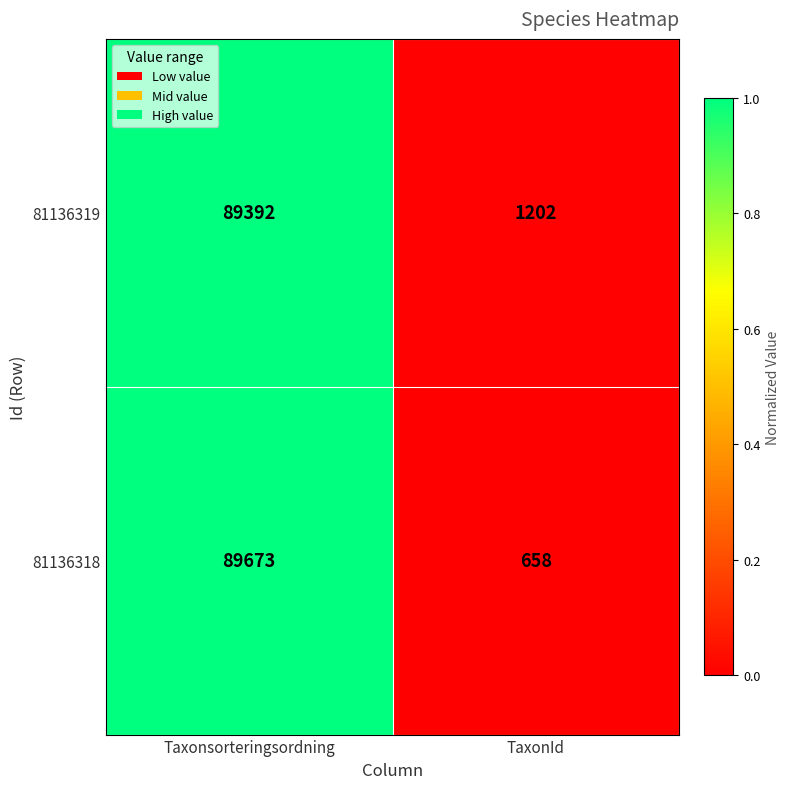

Reading left to right, what are all the values shown in this chart?

81136319: Taxonsorteringsordning=89392	TaxonId=1202
81136318: Taxonsorteringsordning=89673	TaxonId=658